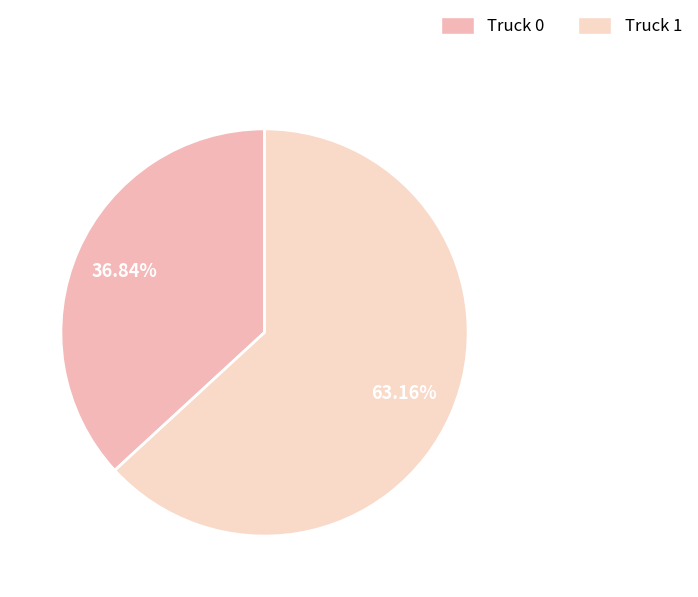

What is the majority slice?

Truck 1